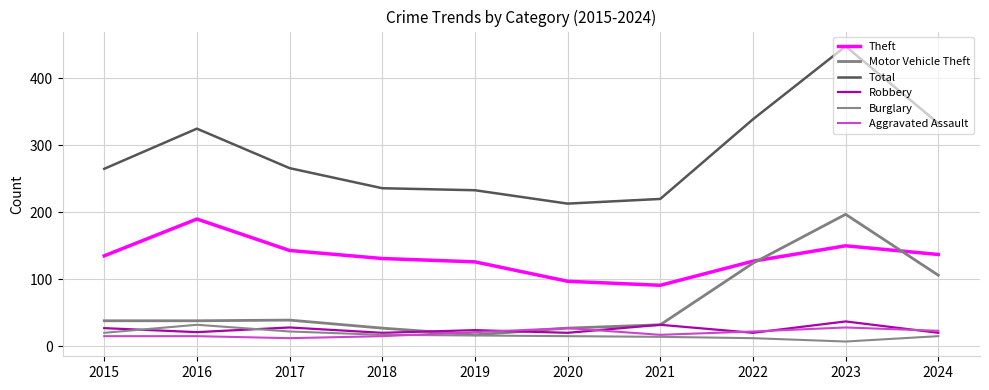

Where do Burglary and Robbery first cross each other?

2015 and 2016